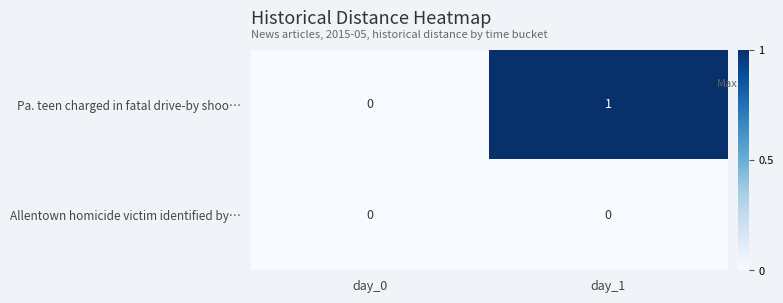

Which series has the widest spread of values?

Pa. teen charged in fatal drive-by shoo…